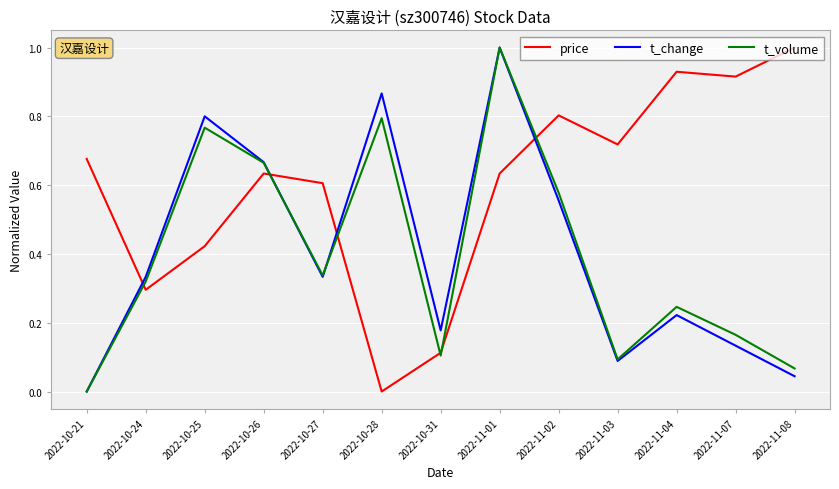

At 2022-10-28, list the series in order from largest to smallest.

t_change, t_volume, price